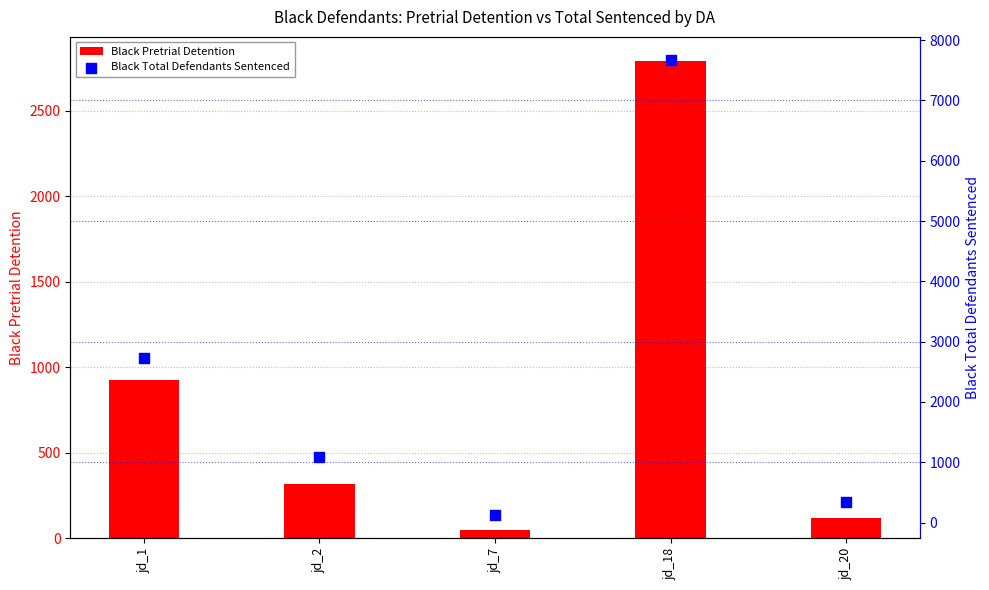

Which series has the widest spread of Y values?

Black Total Defendants Sentenced